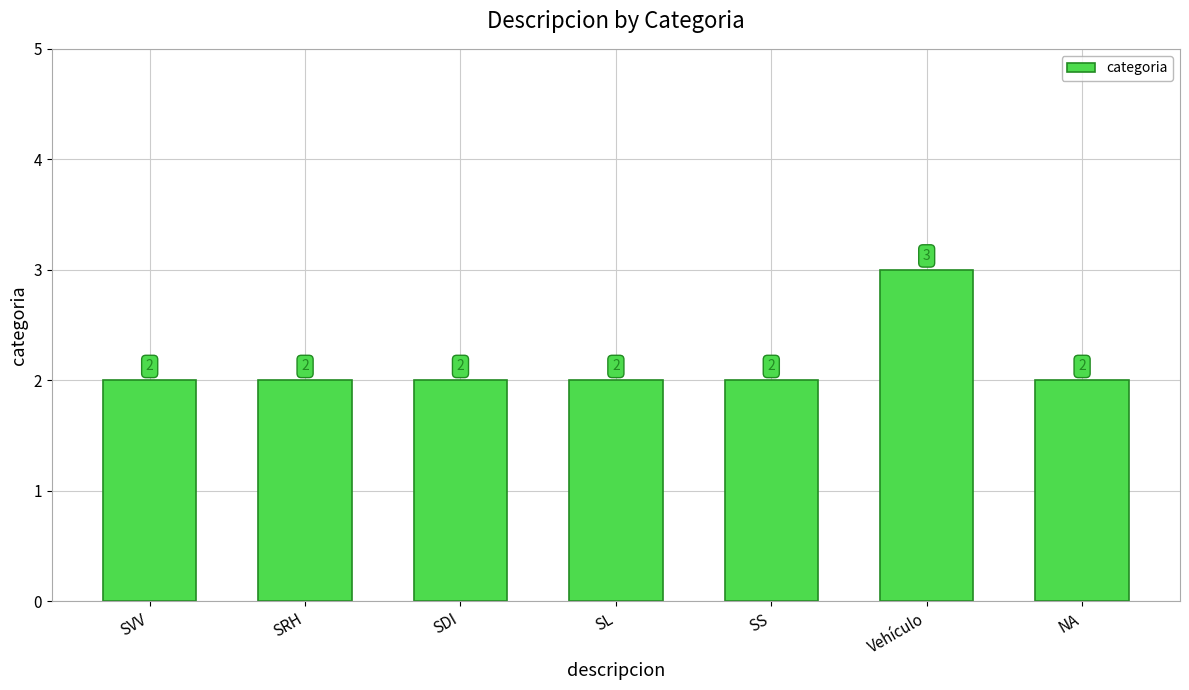

What position from the left is Vehículo?

6